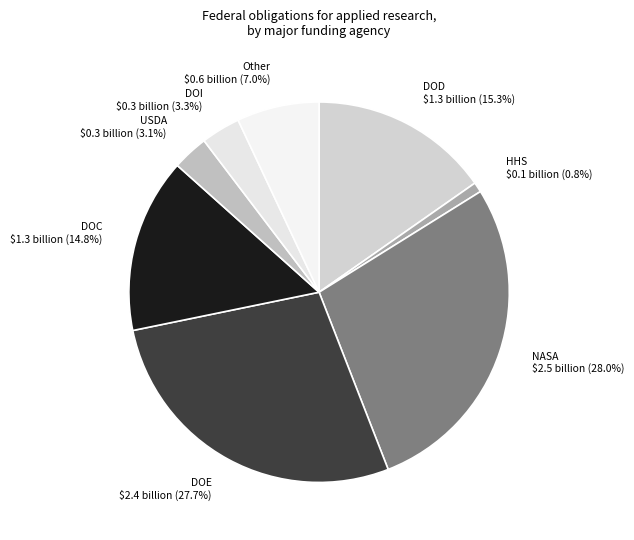

Is NASA $2.5 billion (28.0%) the majority of the pie?

No